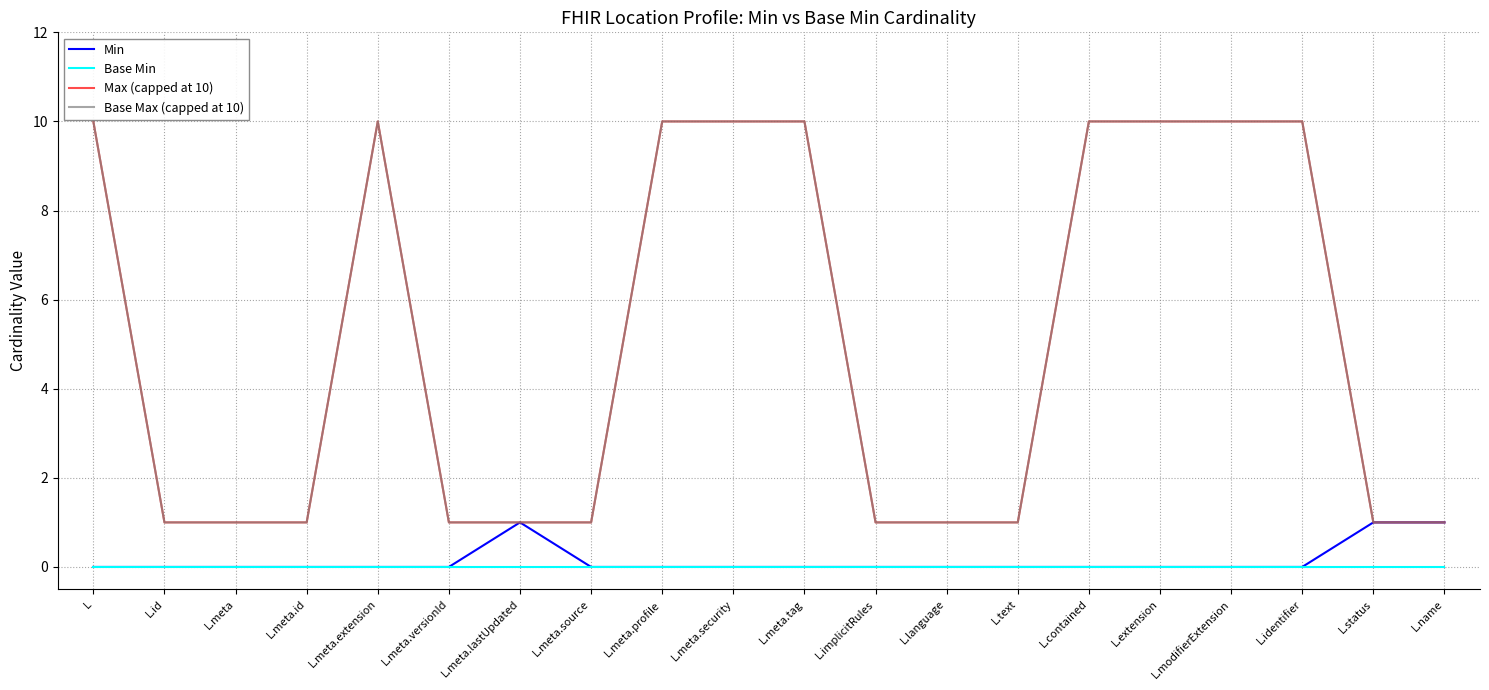

True or false: Base Max (capped at 10) has a value of 1 at L.meta.

True